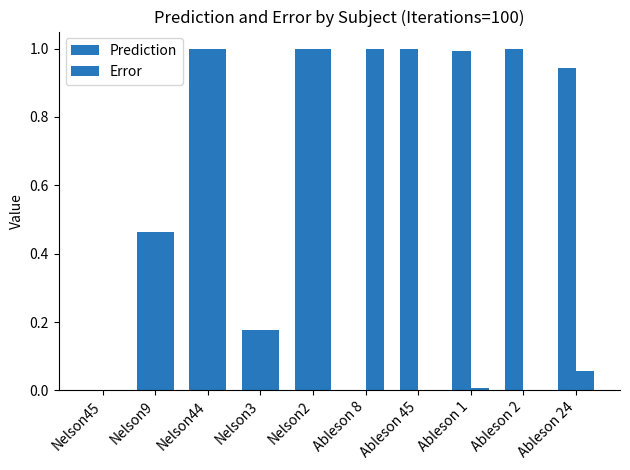

How many data points does each series have?

10